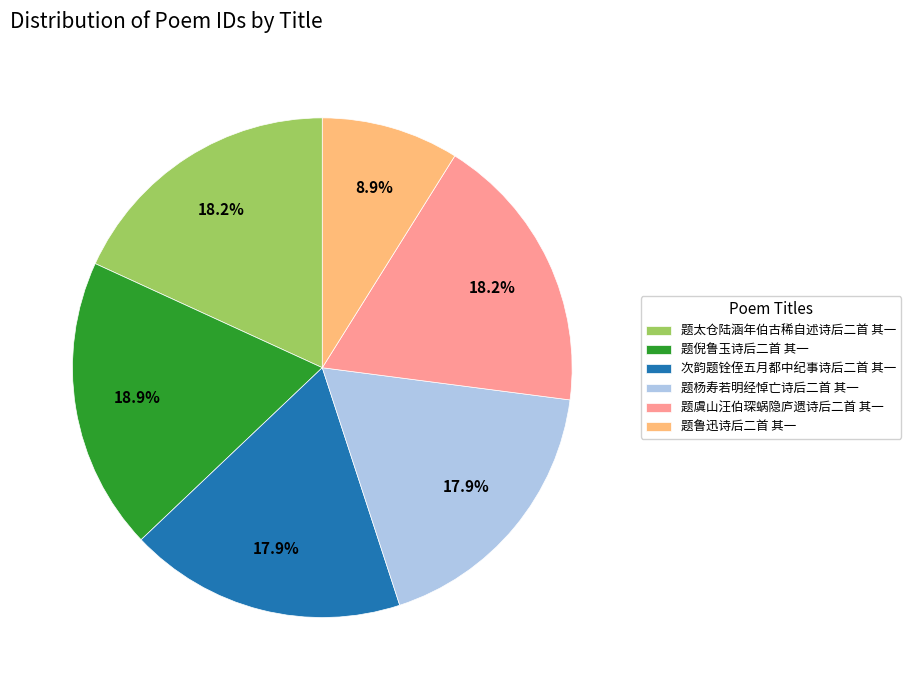

Is 题杨寿若明经悼亡诗后二首 其一 the majority of the pie?

No